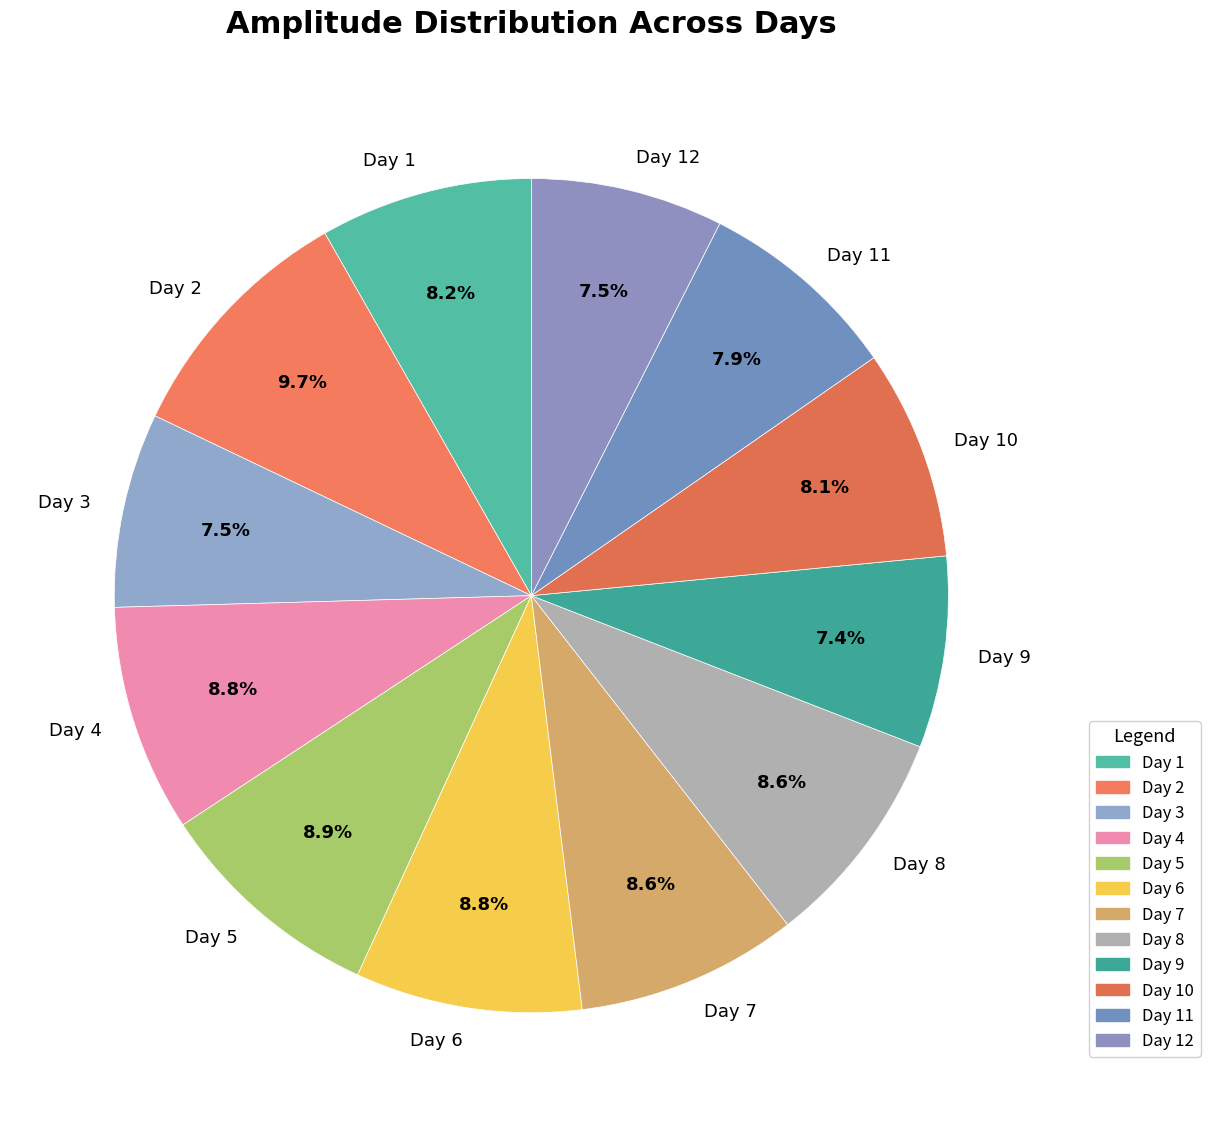

Which category has the biggest portion of the pie?

Day 2